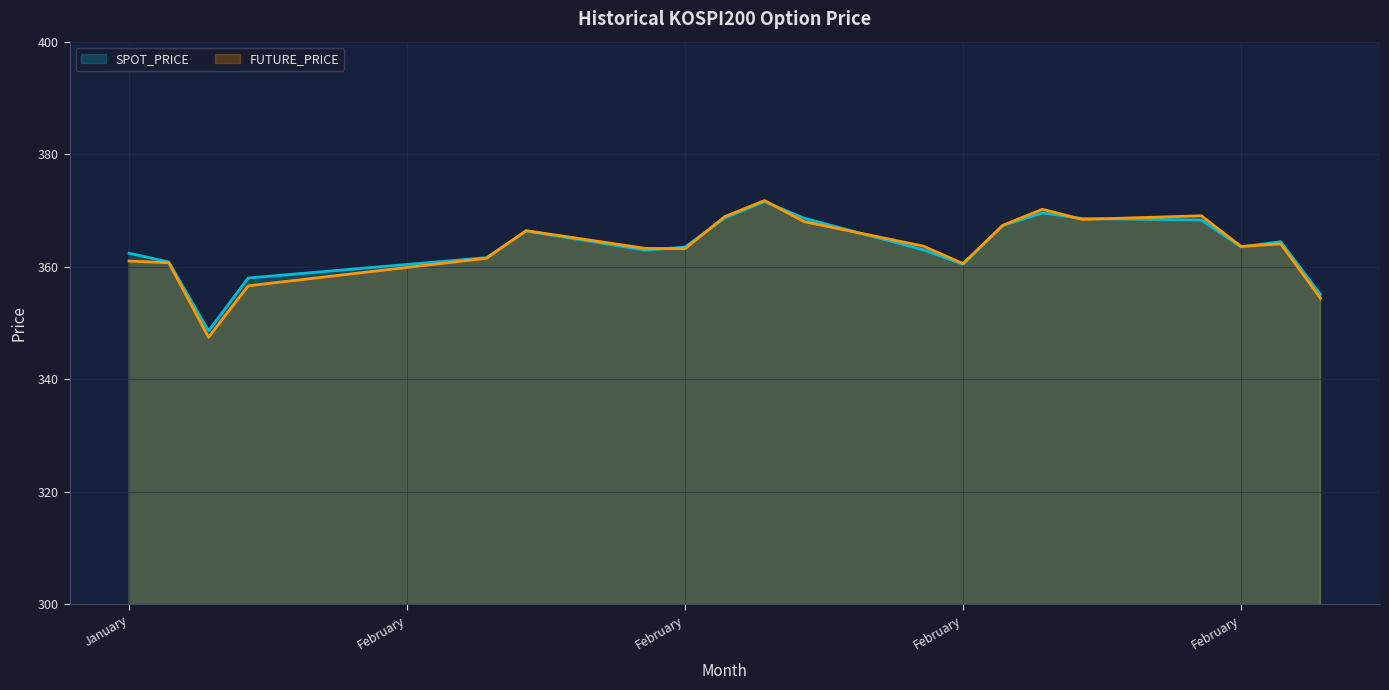

How many series are shown in this chart?

2